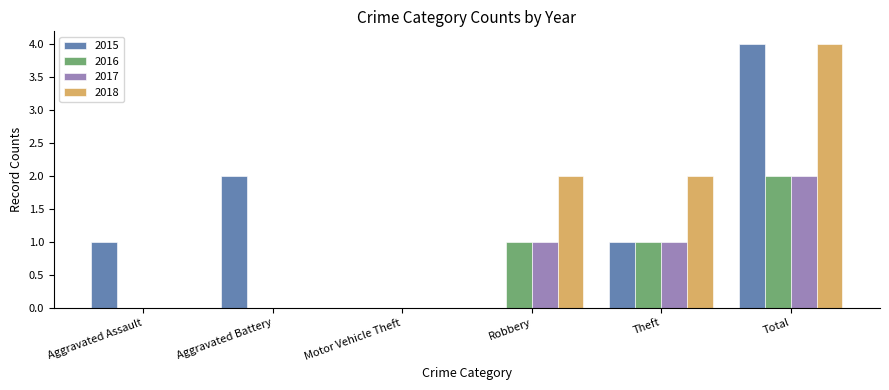

Is it true that 2015 equals 1 at Aggravated Assault?

True